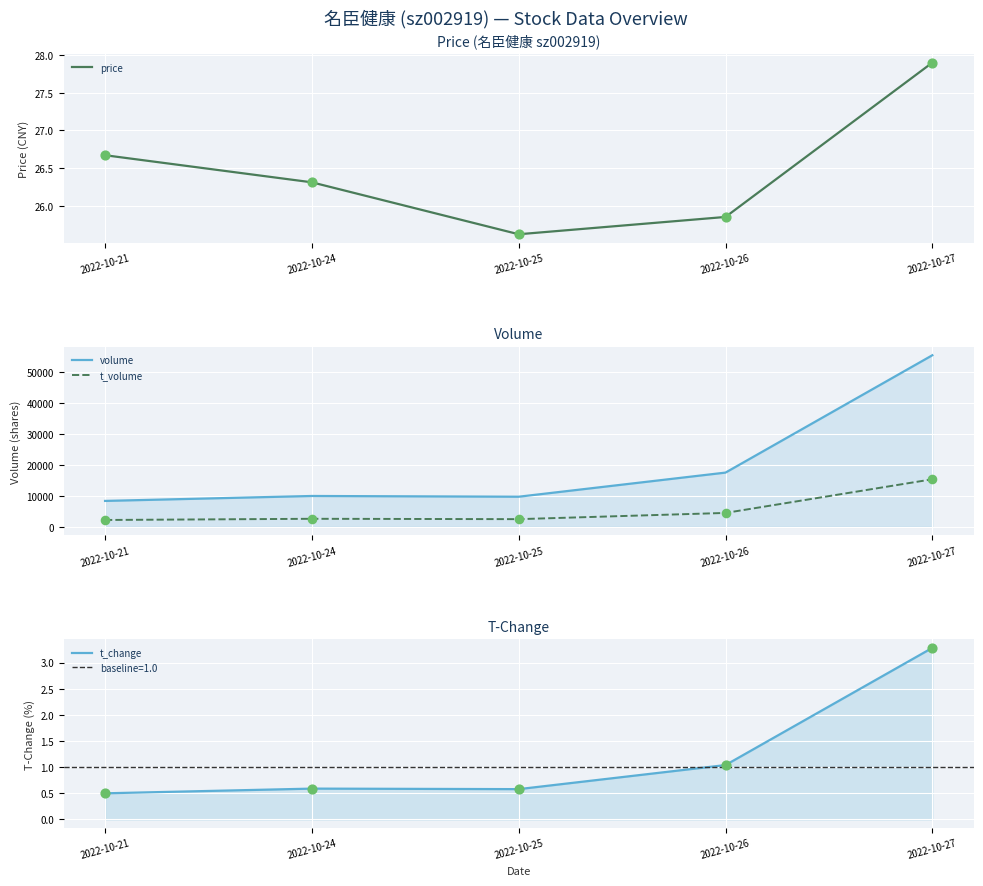

At how many categories does at least one series exceed 13978?

2